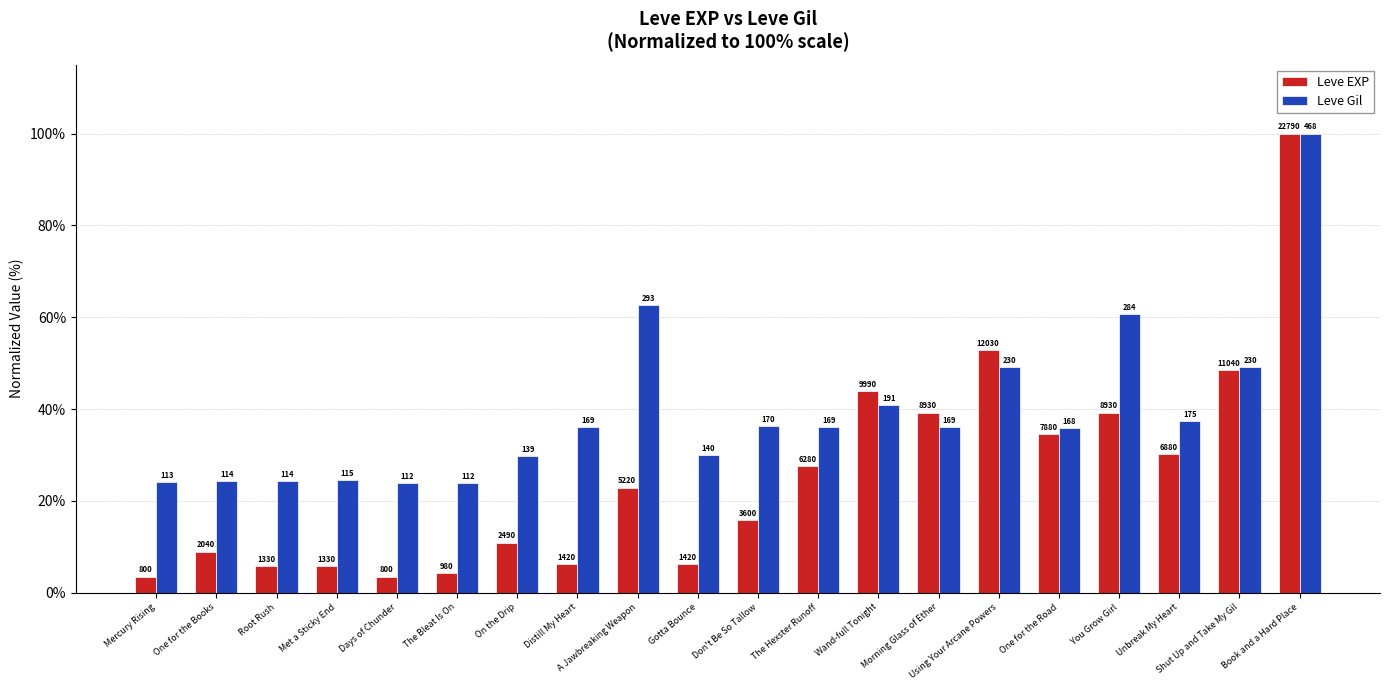

List the series in order of their overall mean, highest first.

Leve Gil, Leve EXP